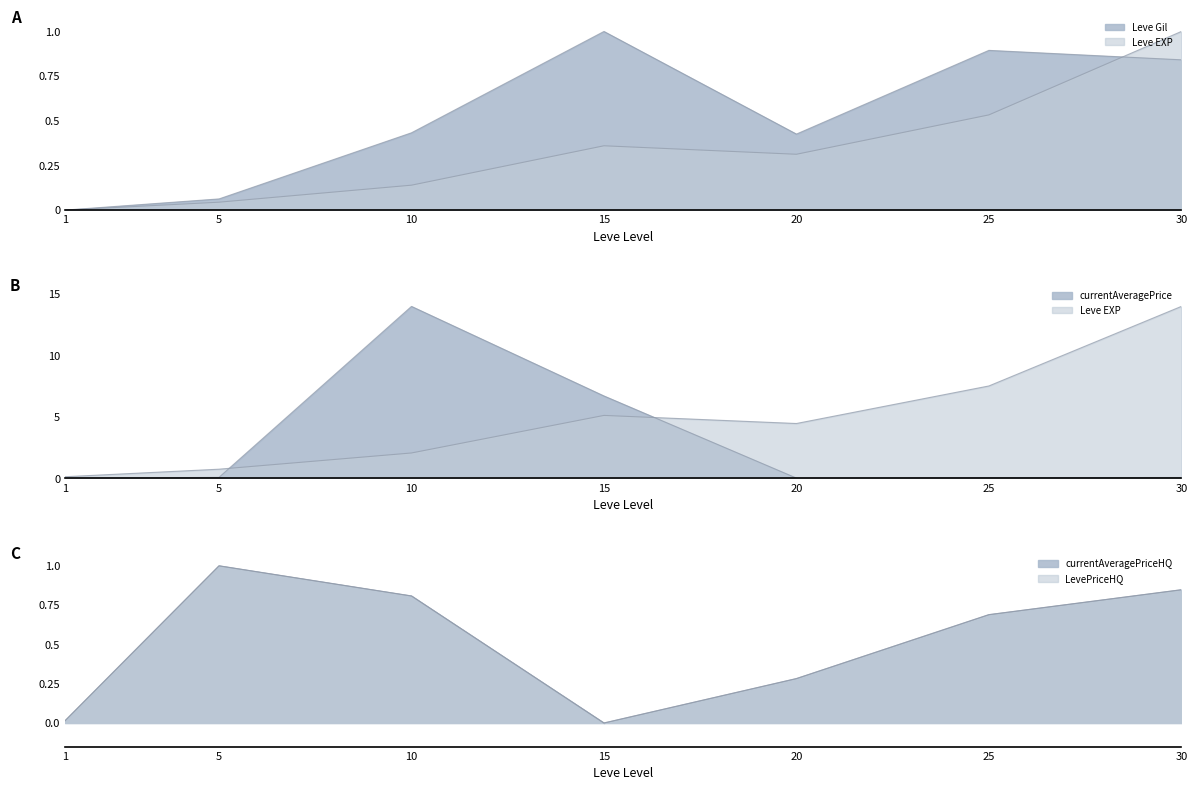

Does the chart have visible grid lines?

No